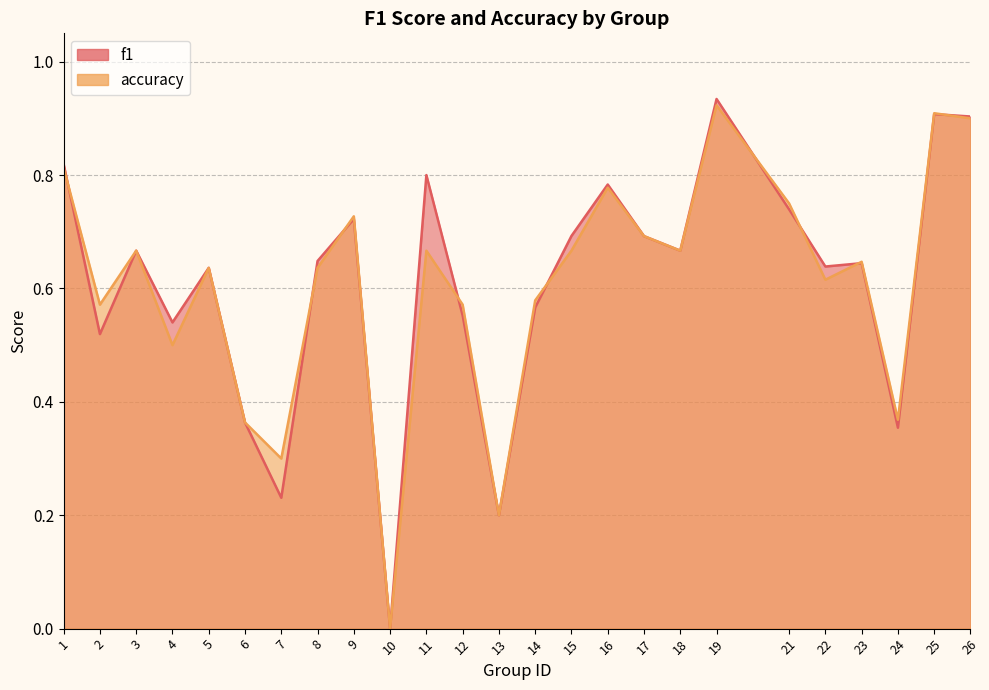

What is the difference between the highest and lowest values at 11?

0.1